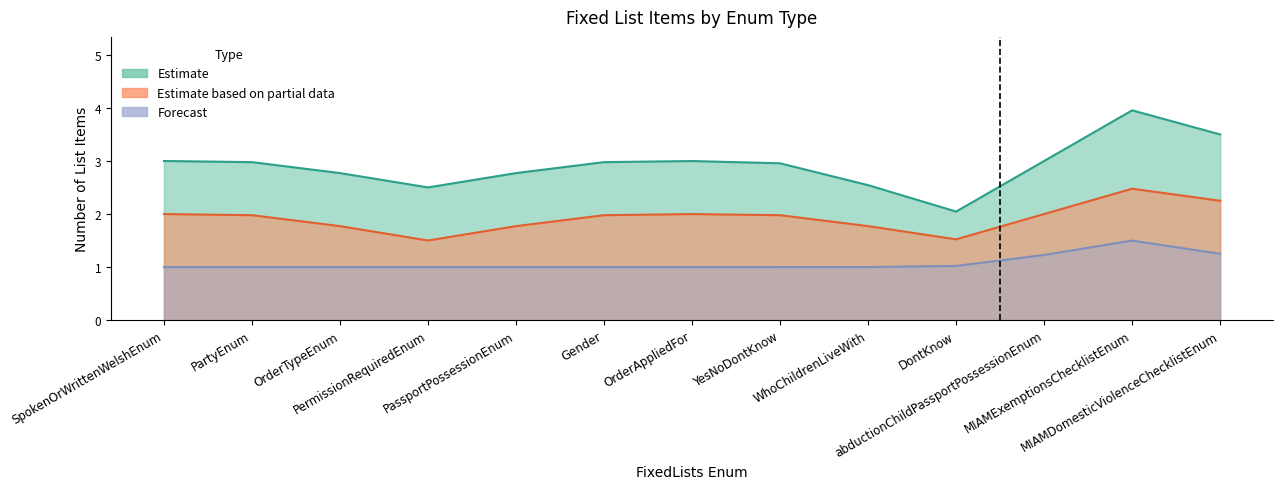

What is the total value across all series at PassportPossessionEnum?

6